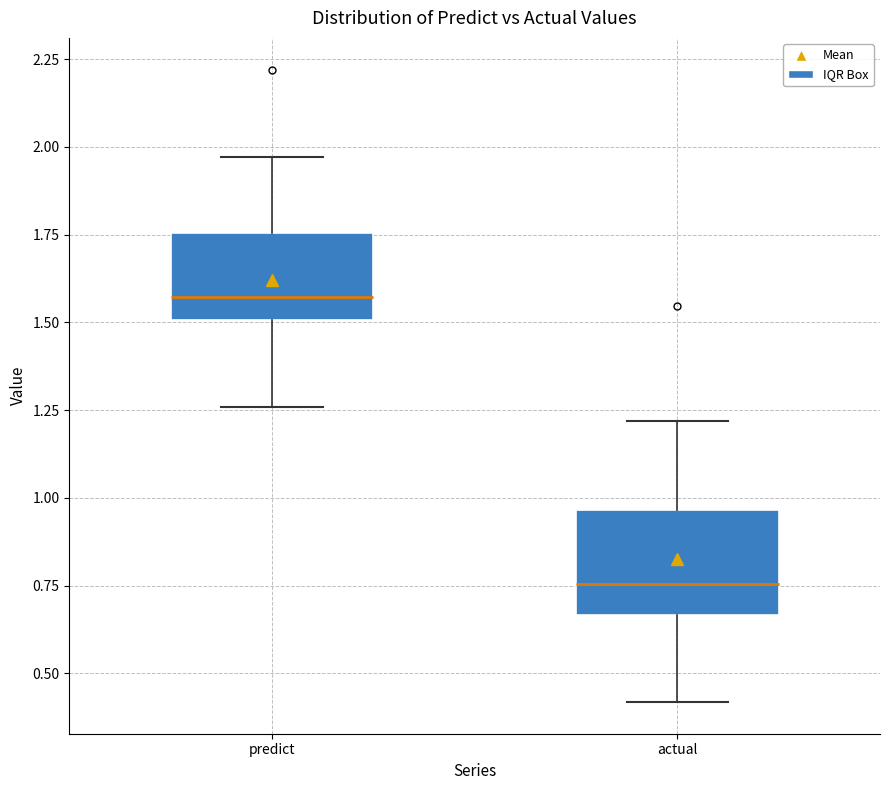

Comparing the boxes themselves (not the whiskers), which one is the tallest?

actual